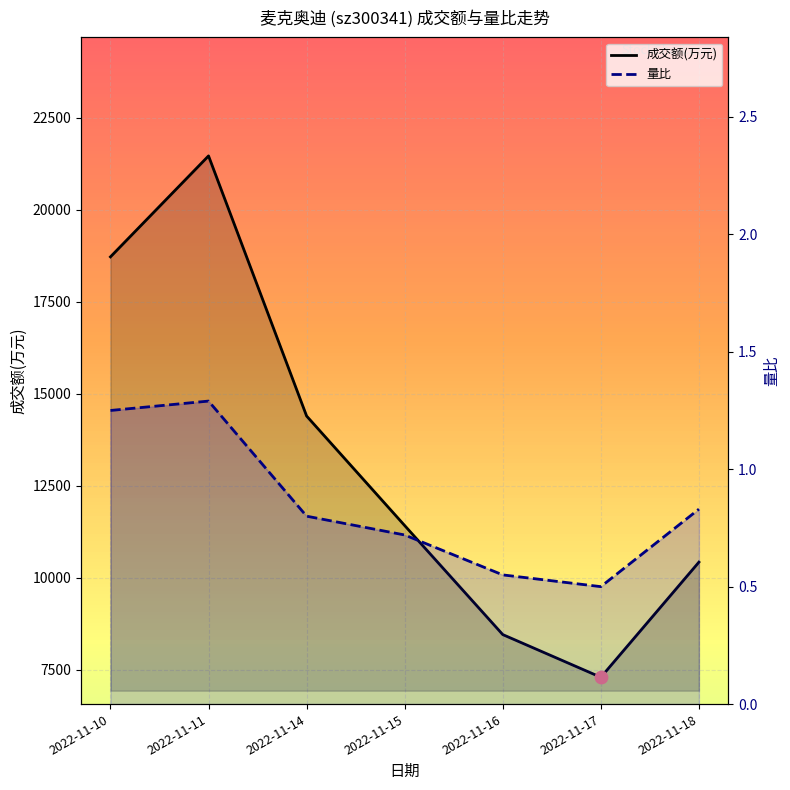

At how many categories does at least one series exceed 327?

7